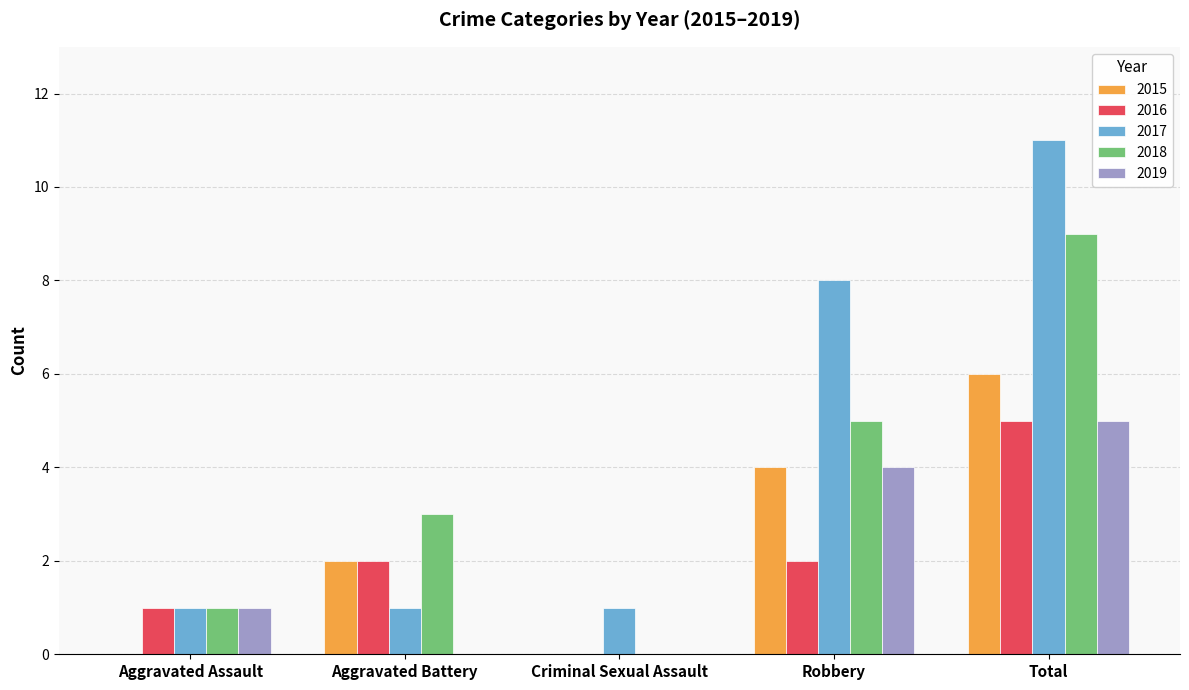

True or false: 2018 has a value of 4 at Total.

False